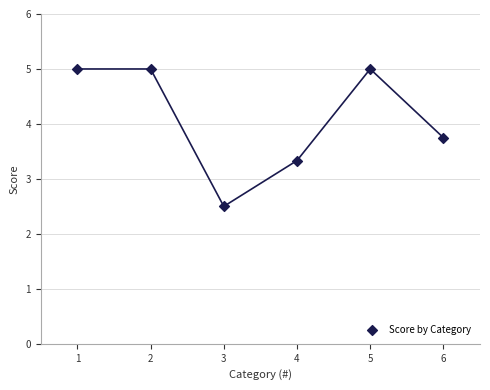

What is the average X value?

3.5